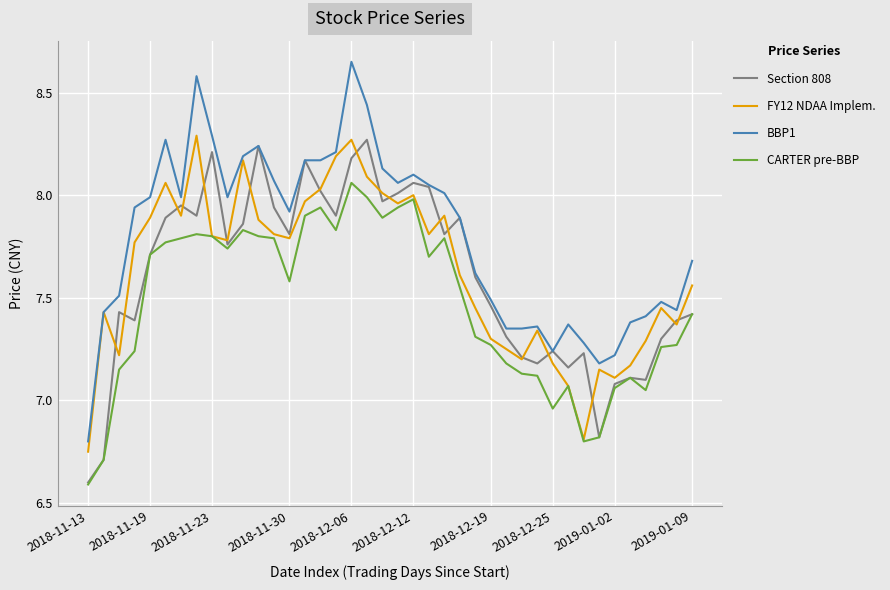

Which series has the widest spread of values?

BBP1